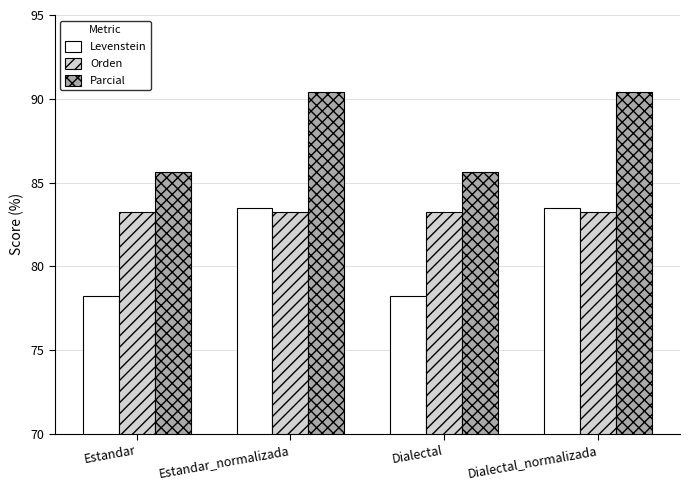

How many categories are shown in the chart?

4